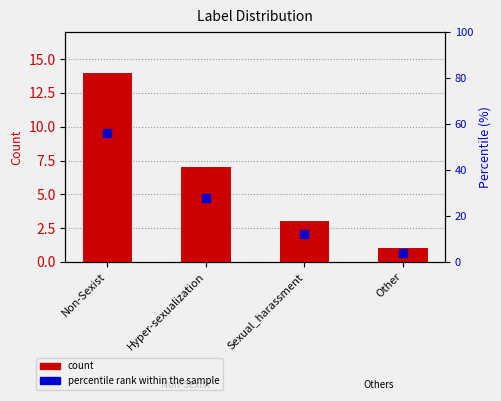

Reading left to right, list all the values displayed in this chart.

count: Non-Sexist=14	Hyper-sexualization=7	Sexual_harassment=3	Other=1
percentile rank within the sample: Non-Sexist=56	Hyper-sexualization=28	Sexual_harassment=12	Other=4